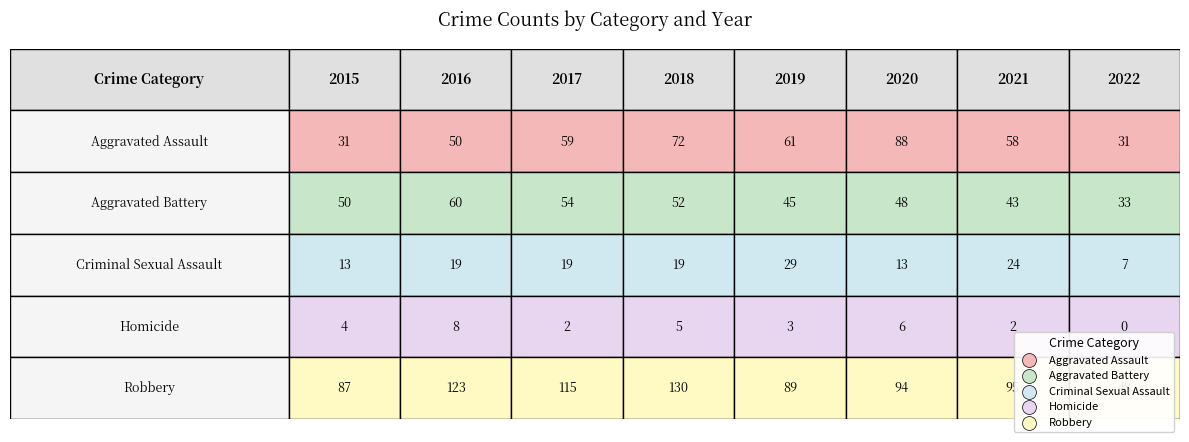

At how many categories does at least one series exceed 66?

7